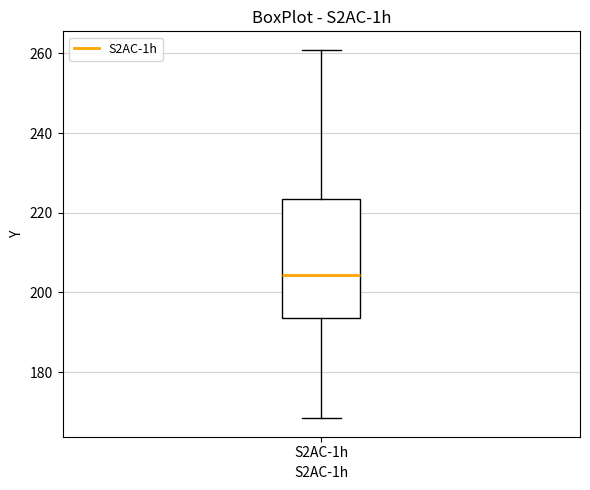

Transcribe this box plot: give where the median line is, the range the box spans, and where the two whiskers end, as read against the y-axis. The values are not printed on the chart, so give them approximately, as read against the axis.

median 204, box 194 to 224, whiskers 168 to 260